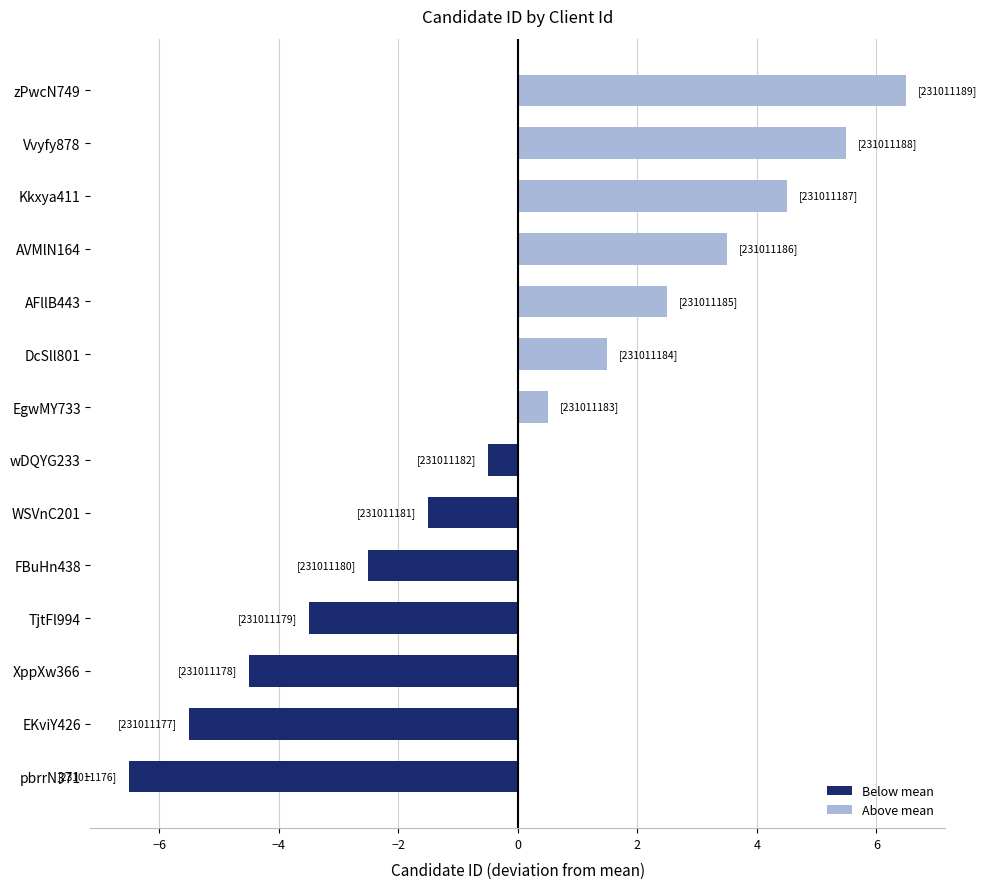

Which has a higher value, WSVnC201 or Vvyfy878?

Vvyfy878